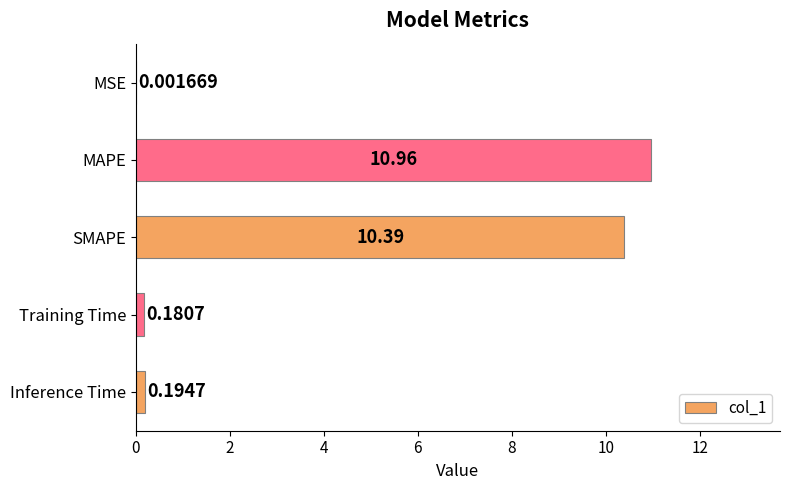

Which category has the highest value across all series?

MAPE